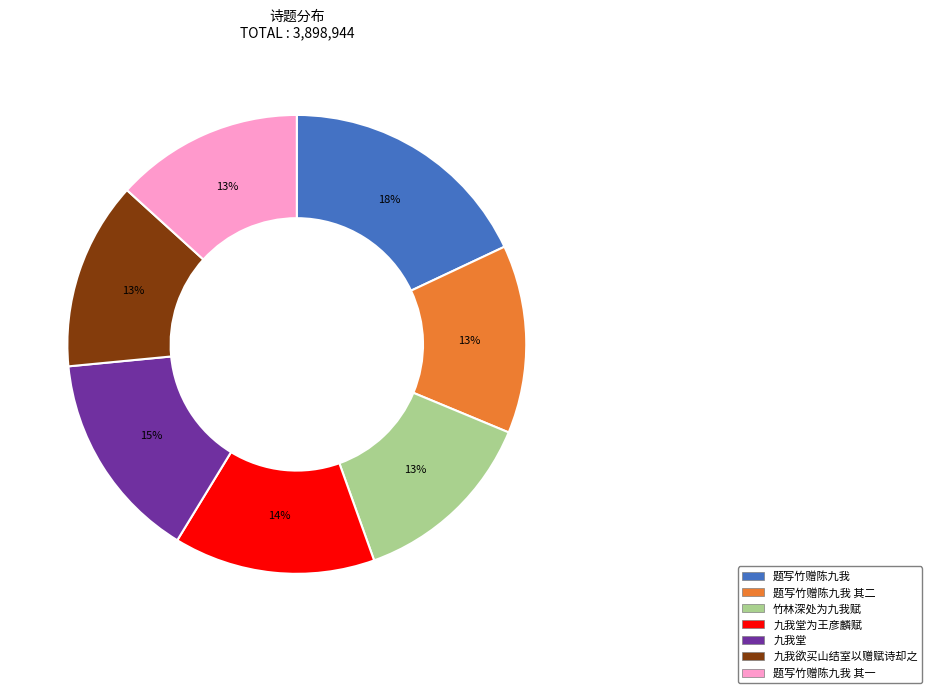

What is the largest slice in the pie chart?

题写竹赠陈九我